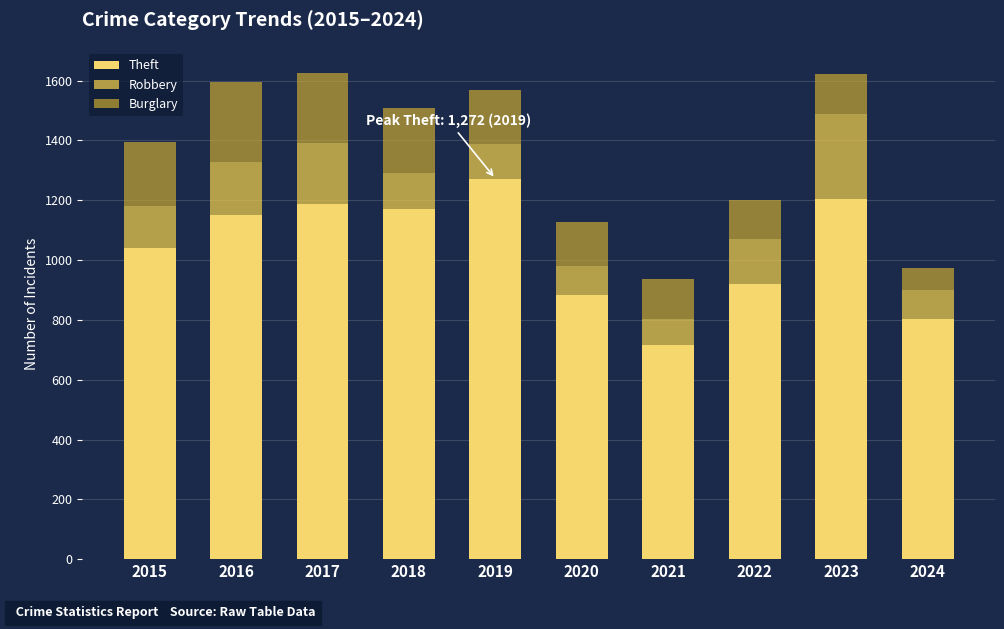

Is it true that Theft equals 1188 at 2017?

True